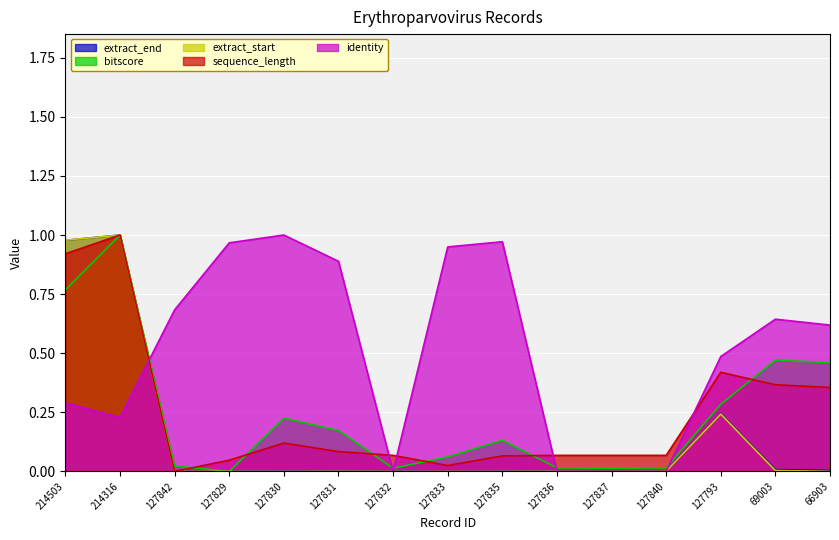

Does the chart display data point markers on the line(s)?

No